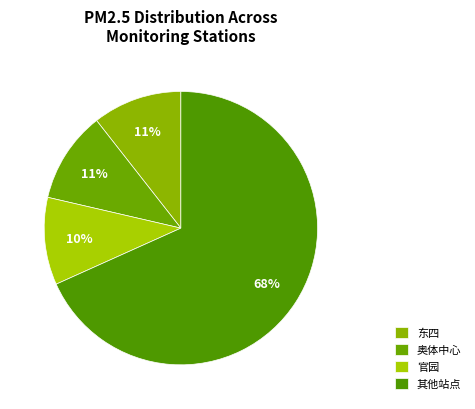

How many segments does this pie chart have?

4